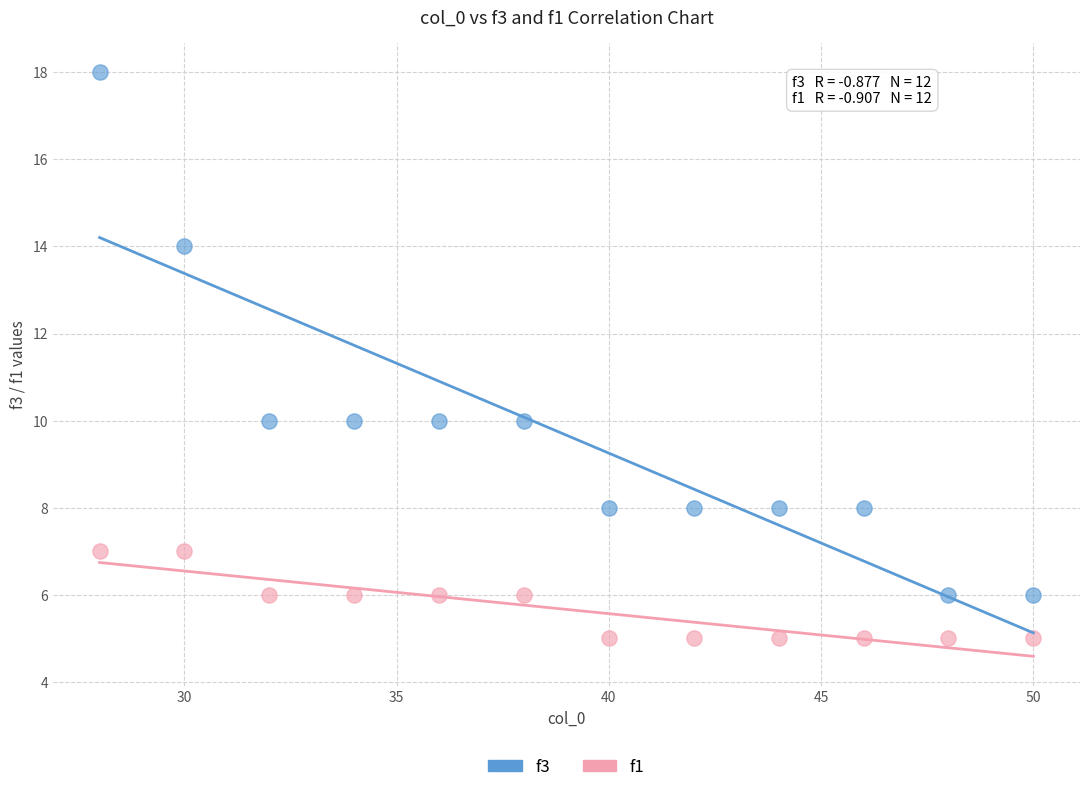

Which series contains the lowest Y value?

f1